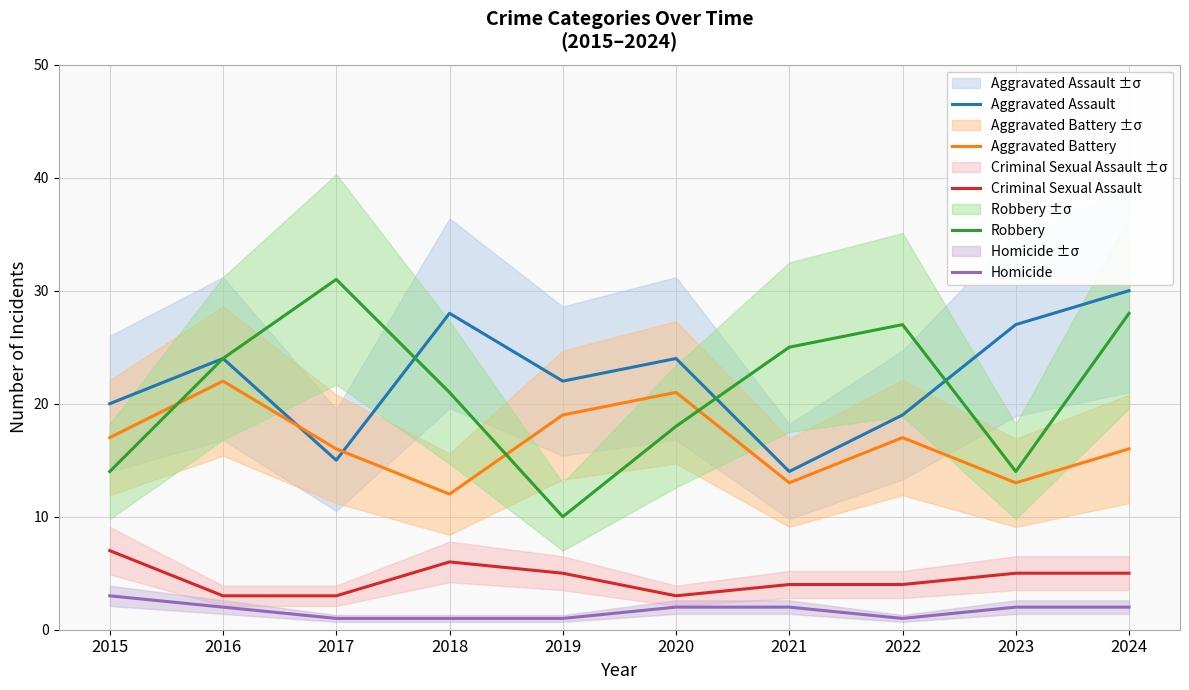

How many lines are shown in the chart?

5